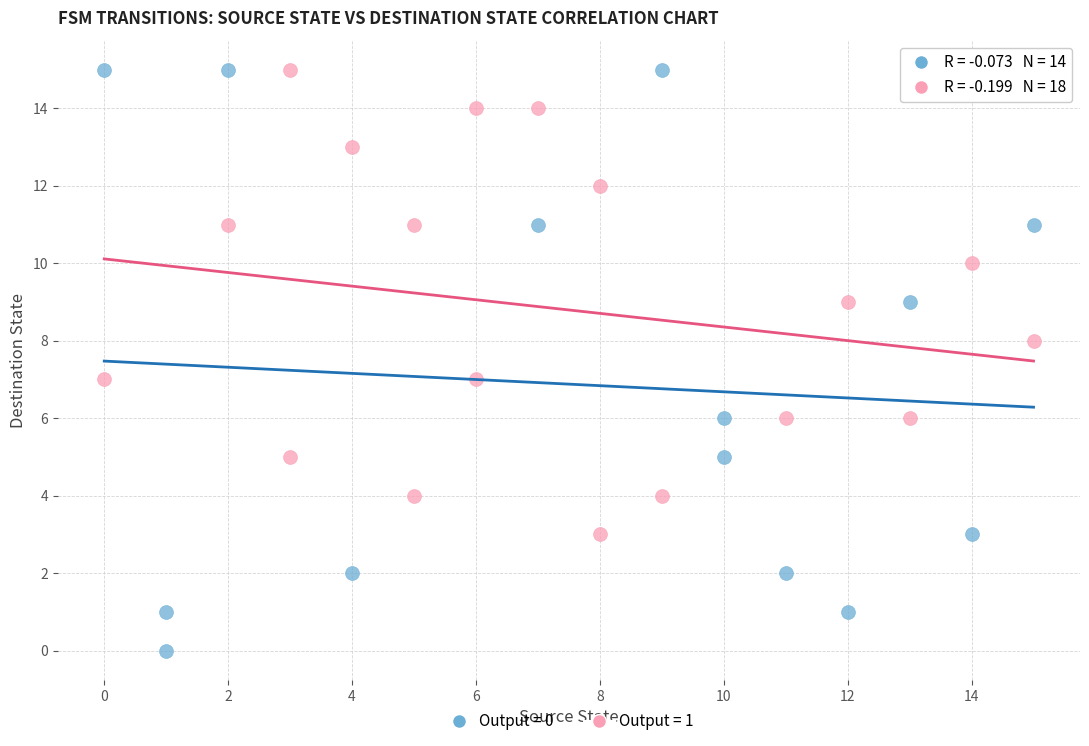

Which series contains the lowest Y value?

Output = 0